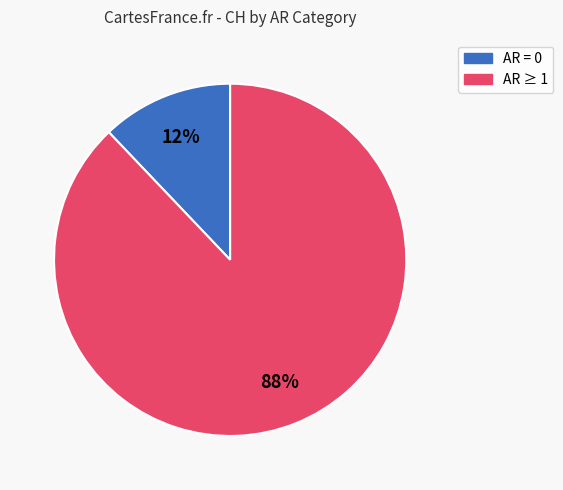

To the nearest percent, what is the difference between the largest and smallest slice percentages?

76%